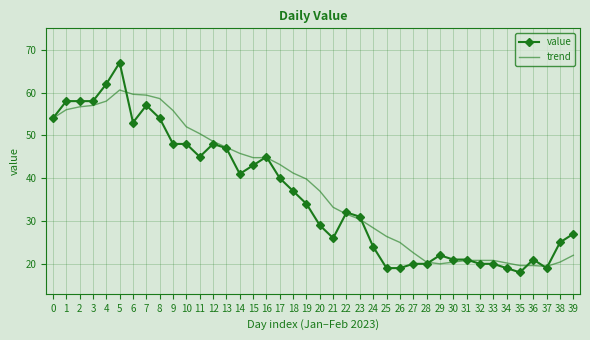

Which series ends up on top after the final intersection of trend and value?

value